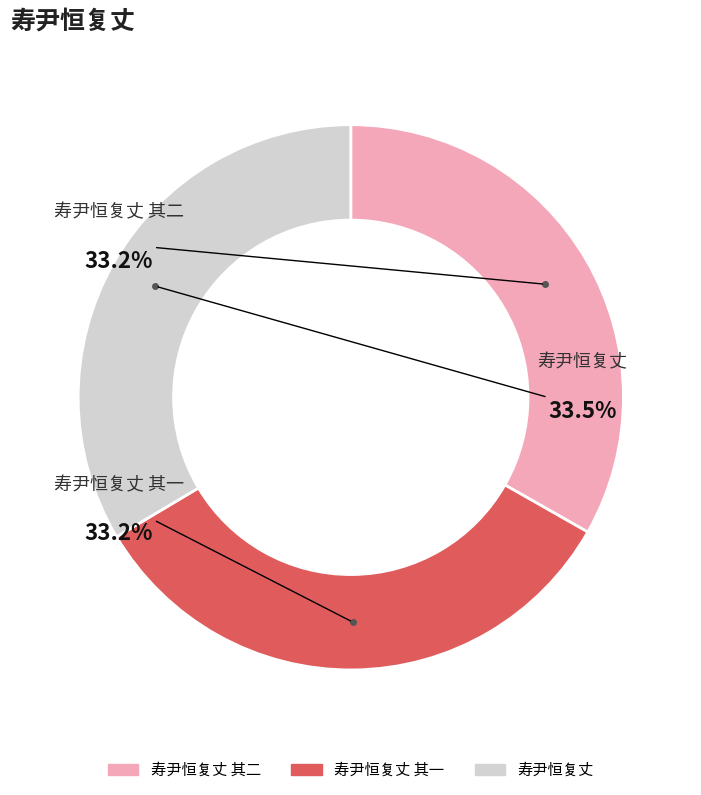

What is the change in value from 寿尹恒复丈 其一 to 寿尹恒复丈?

+6836